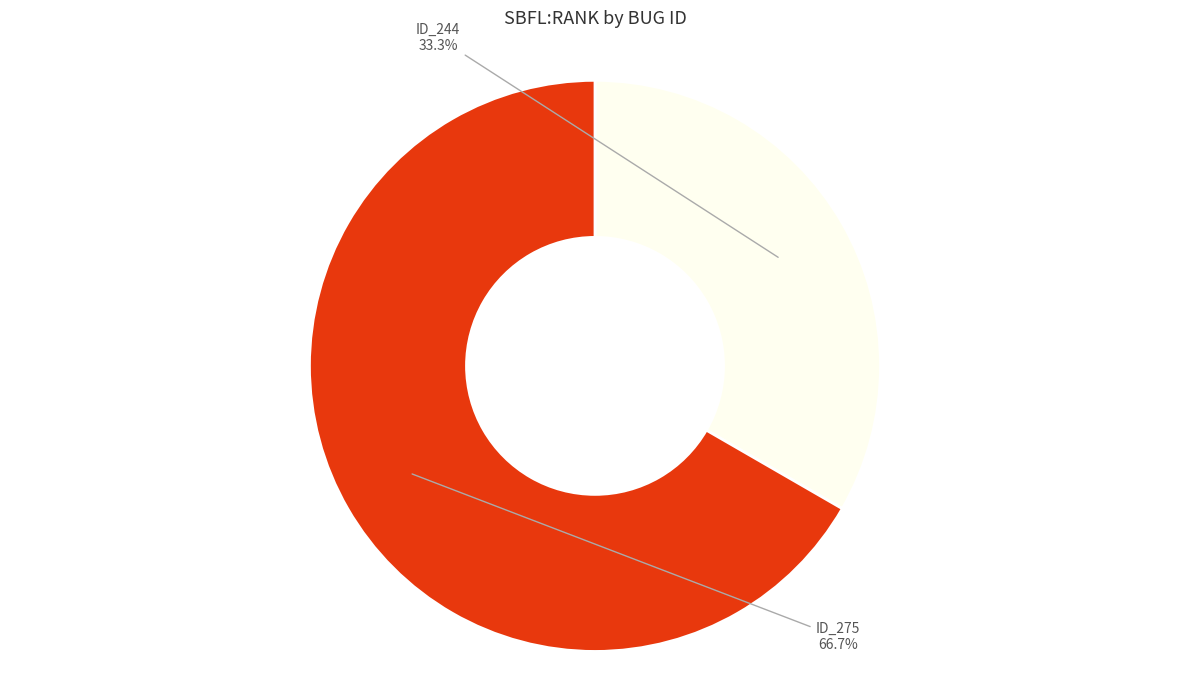

Is there any slice that represents more than half of the pie?

Yes